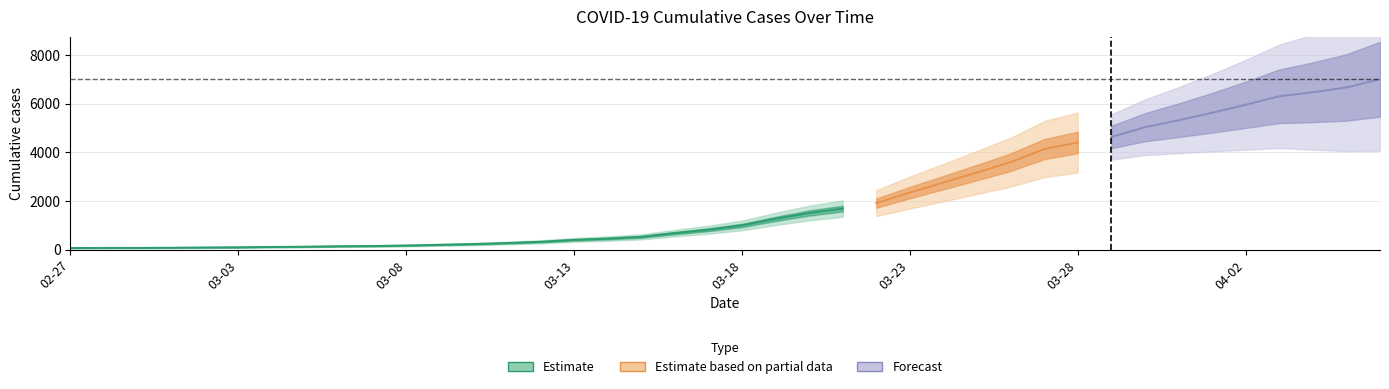

What is the value of the 27th point from the left?

2754